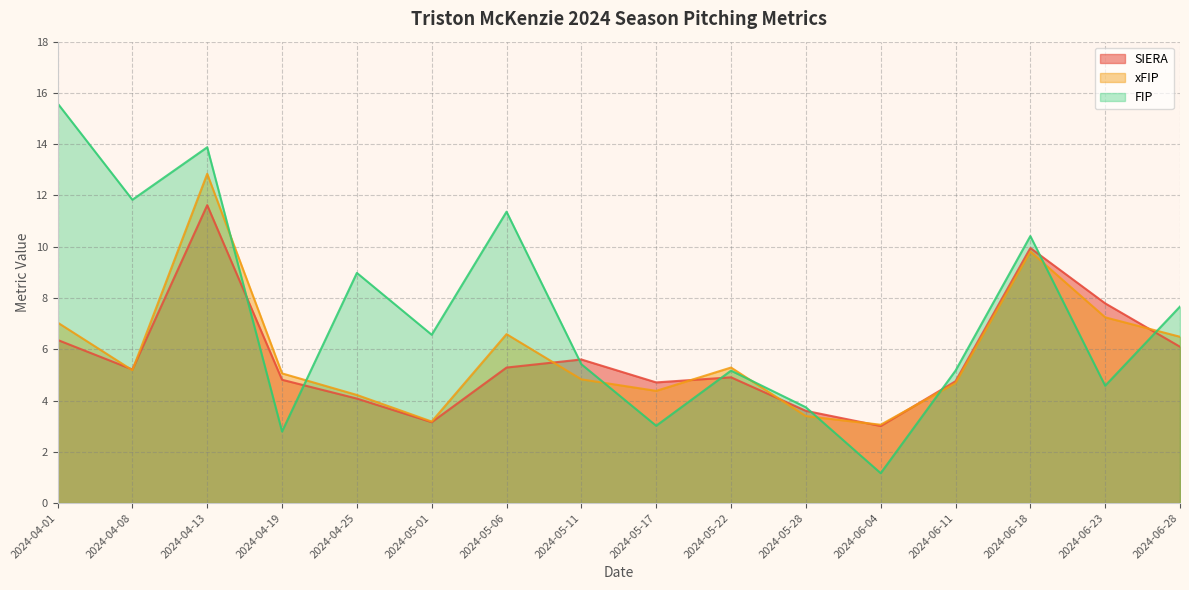

After their last crossing, which series has the higher values: xFIP or SIERA?

xFIP